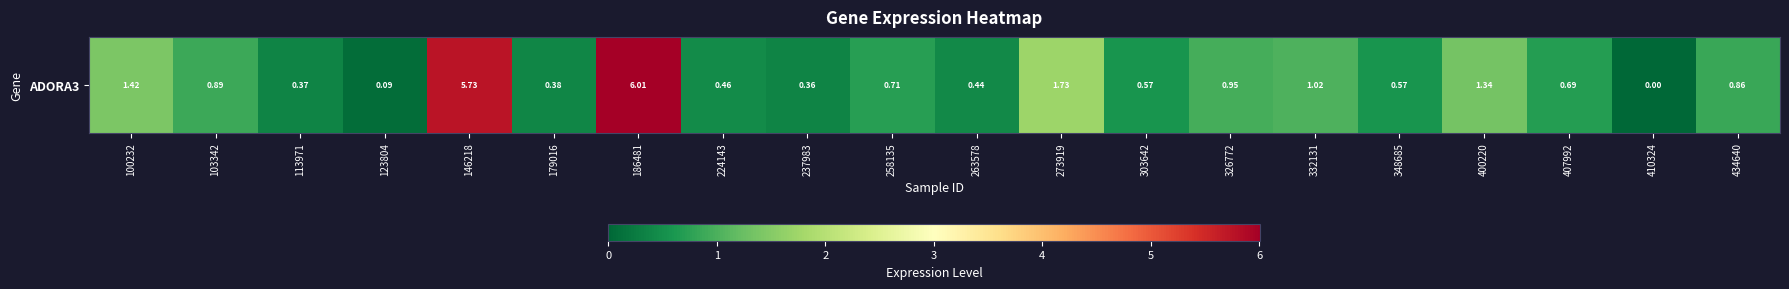

How many data points are above 0?

19